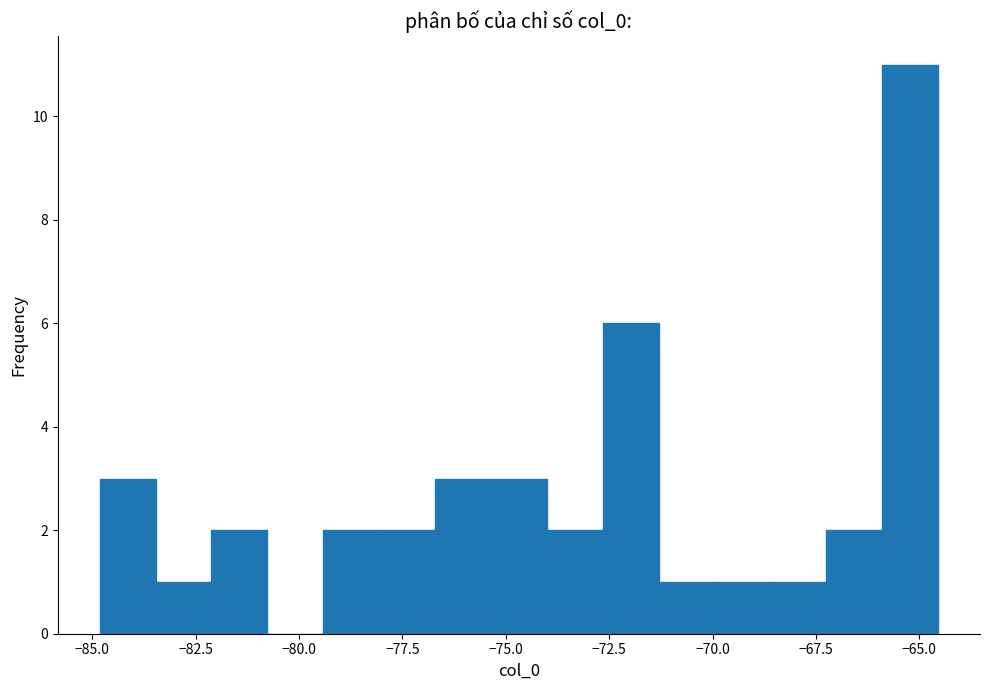

Read against the x-axis, roughly where is the centre of the tallest bar?

-65.0